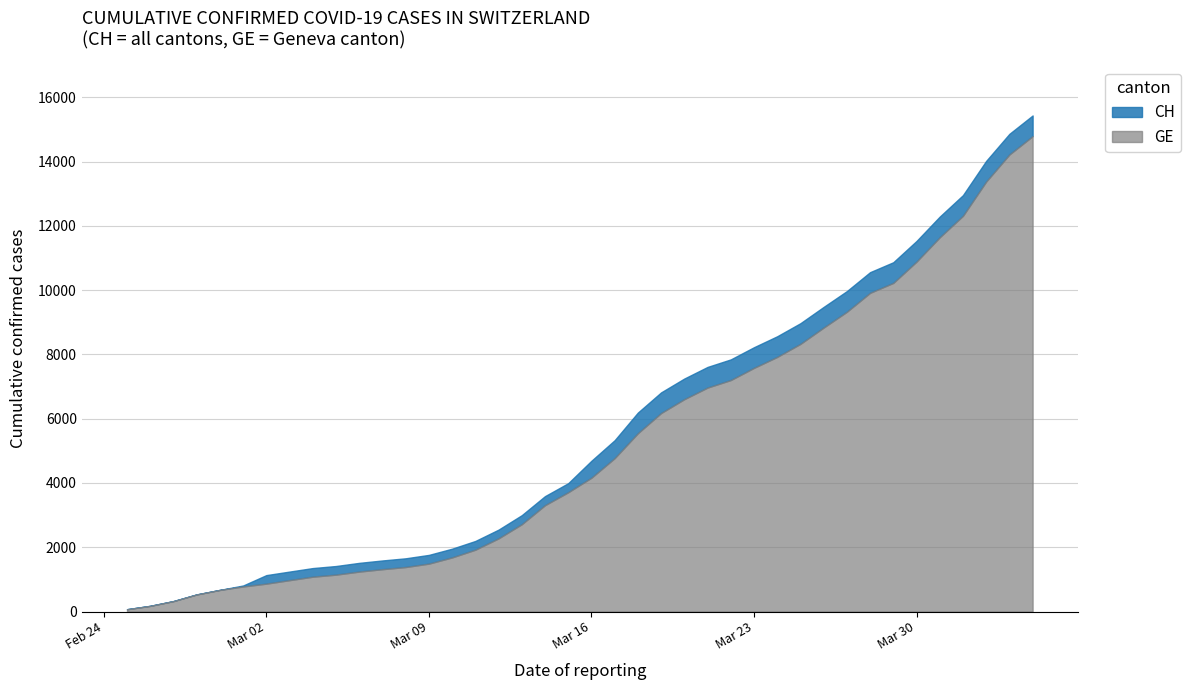

At 2020-03-14, list the series in order from smallest to largest.

GE, CH